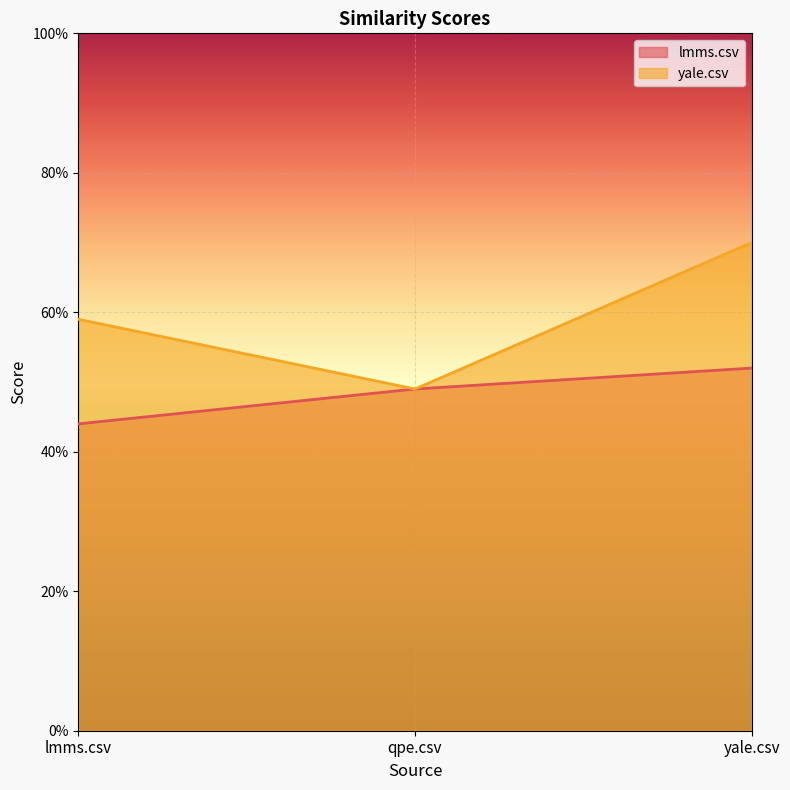

Reading left to right, what are all the values shown in this chart?

lmms.csv: 0.4	0.5	0.5
yale.csv: 0.6	0.5	0.7